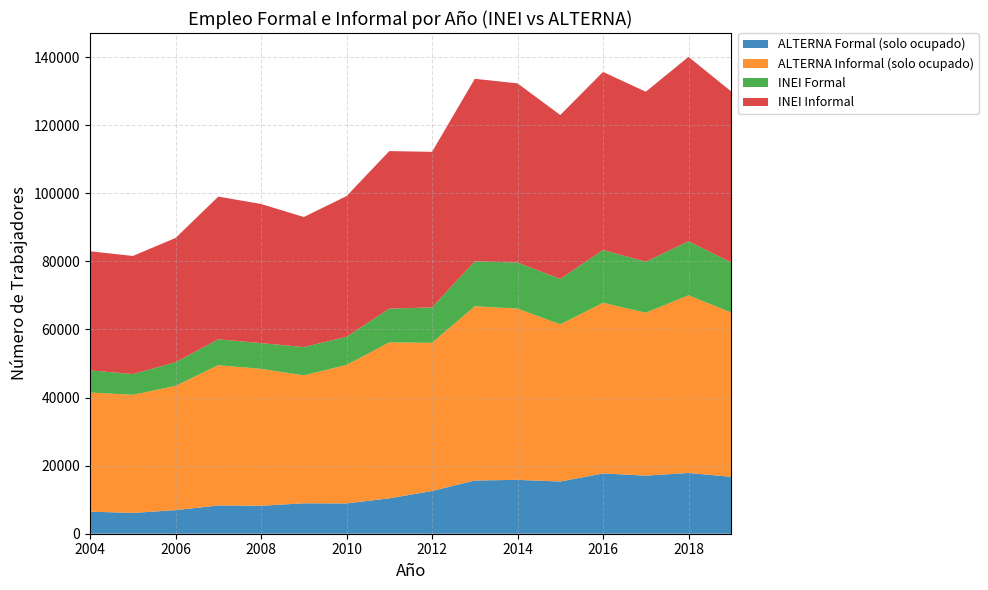

Reading right to left, what are all the values shown in this chart?

ALTERNA Formal (solo ocupado): 16720	17847	17067	17708	15335	15819	15637	12558	10394	8904	8934	8216	8306	6921	6111	6487
ALTERNA Informal (solo ocupado): 48234	52189	47848	50119	46163	50325	51177	43529	45804	40684	37582	40211	41207	36520	34682	34996
INEI Formal: 14734	15855	14986	15511	13354	13514	13185	10396	9914	8264	8321	7564	7592	6921	6111	6487
INEI Informal: 50220	54181	49929	52316	48144	52630	53629	45691	46284	41324	38195	40863	41921	36520	34682	34996